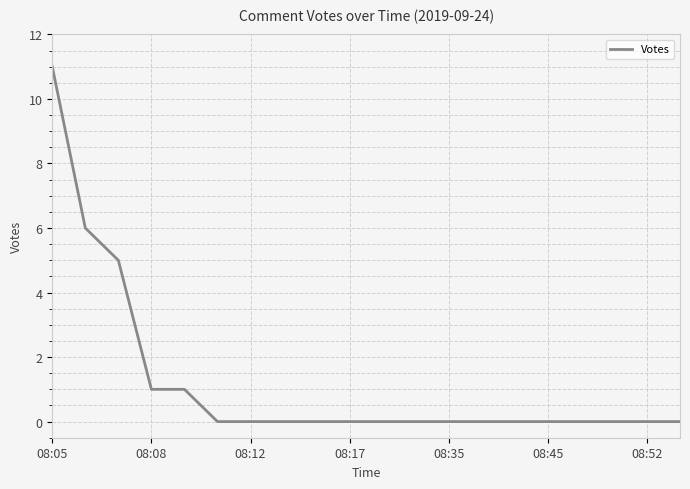

Count the number of categories in the chart.

20